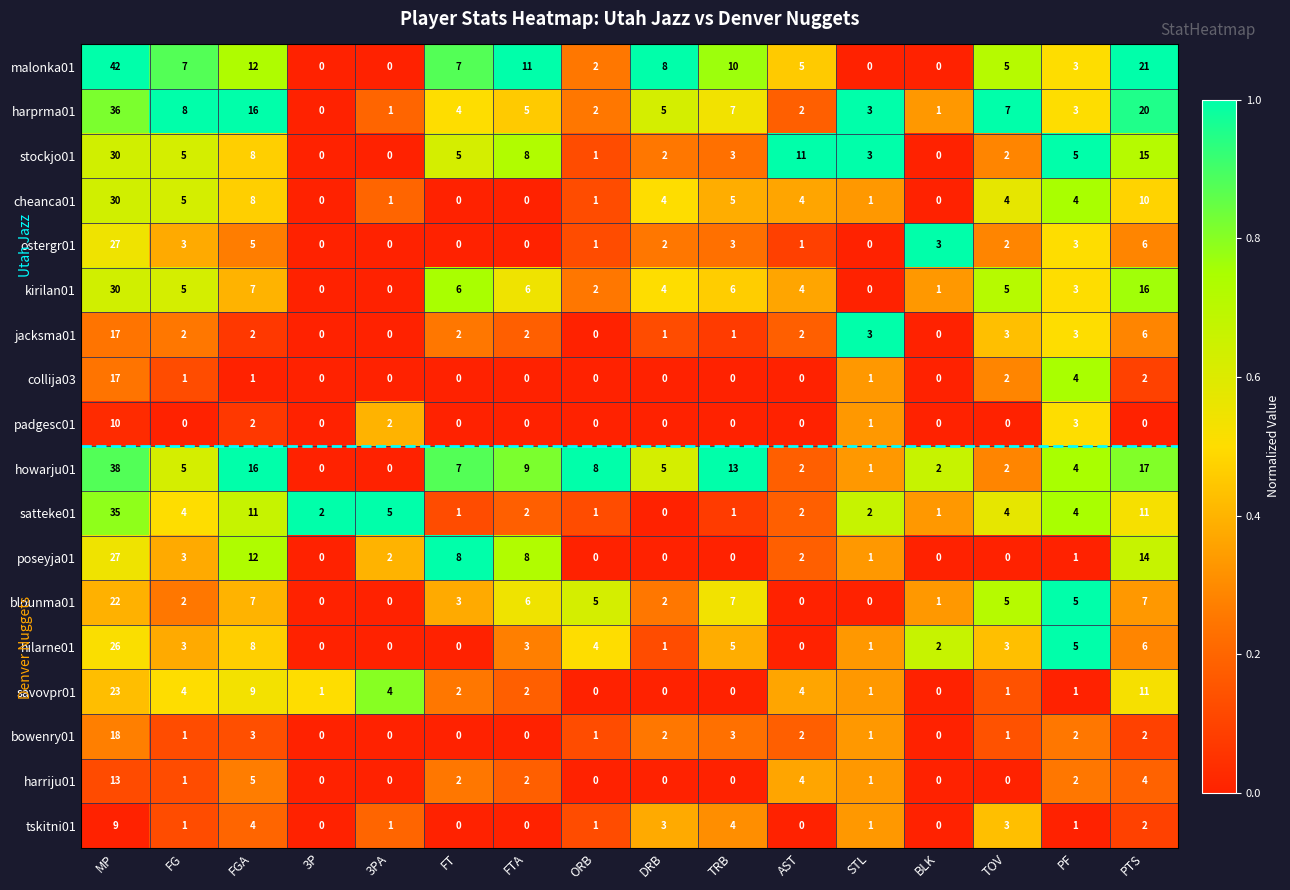

How many data points does each series have?

16